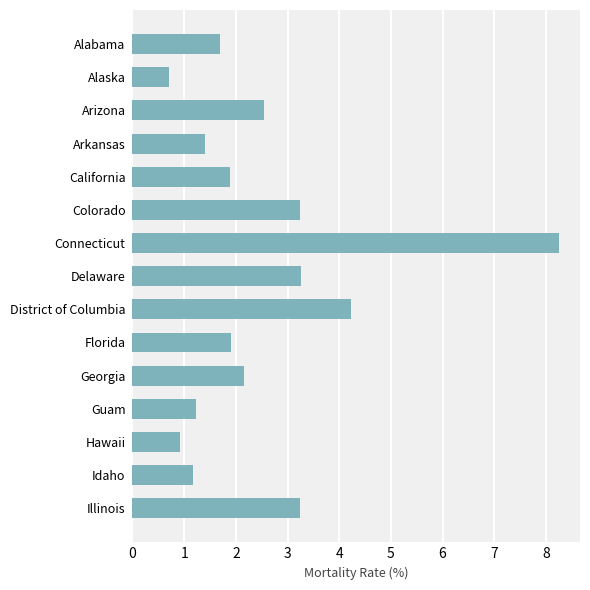

True or false: the data shows 14.7 at Connecticut.

False